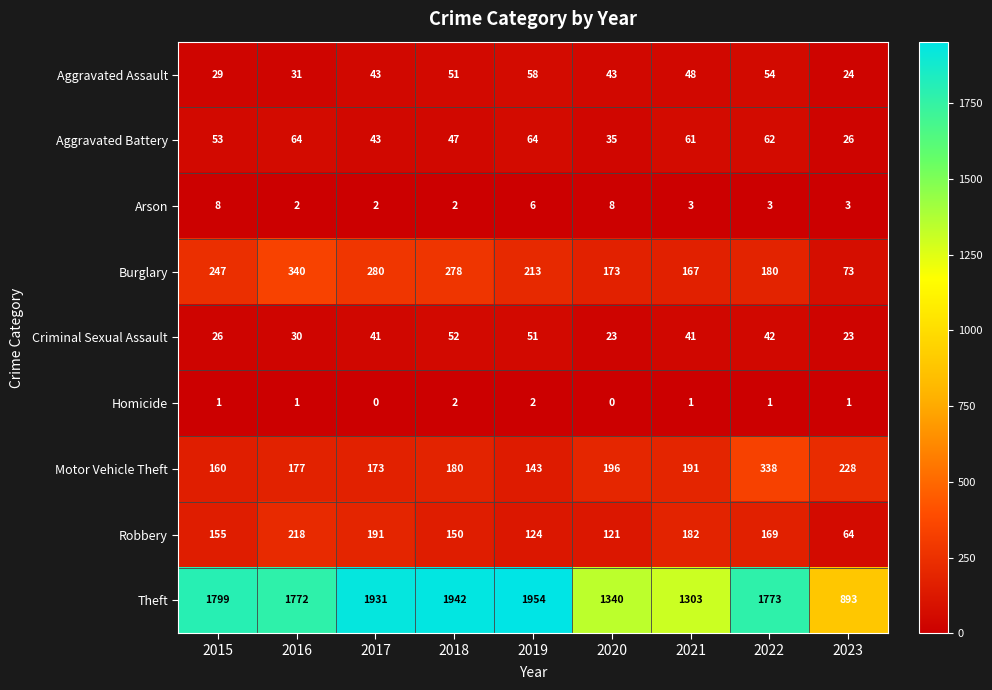

What is the total value across all series at 2023?

1335